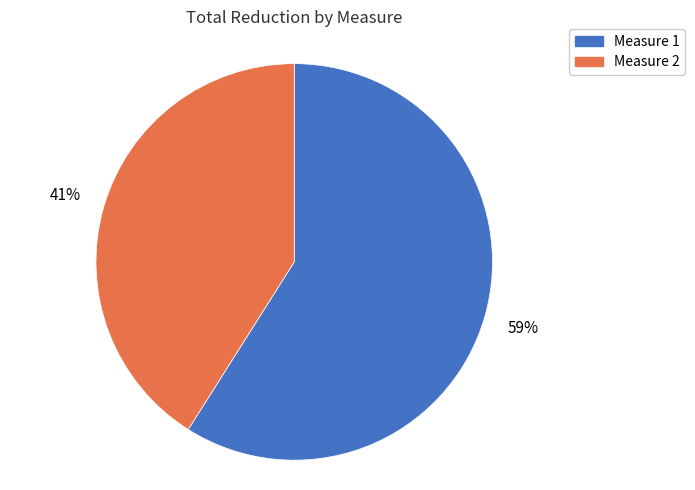

To the nearest percent, what is the average slice percentage?

50%